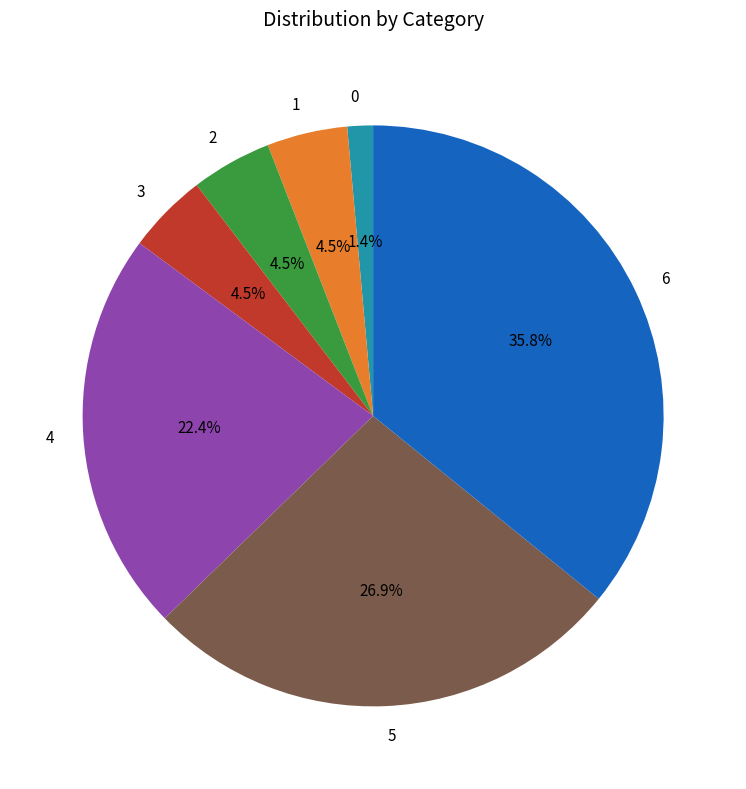

To the nearest percent, what is the combined percentage of 0 and 6?

37%